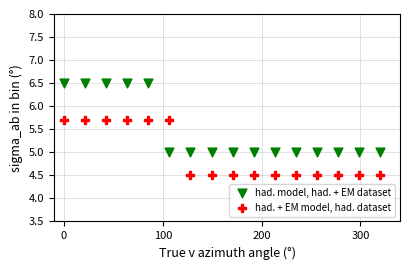

Across all data points, what is the range of X values (max minus min)?

320.0